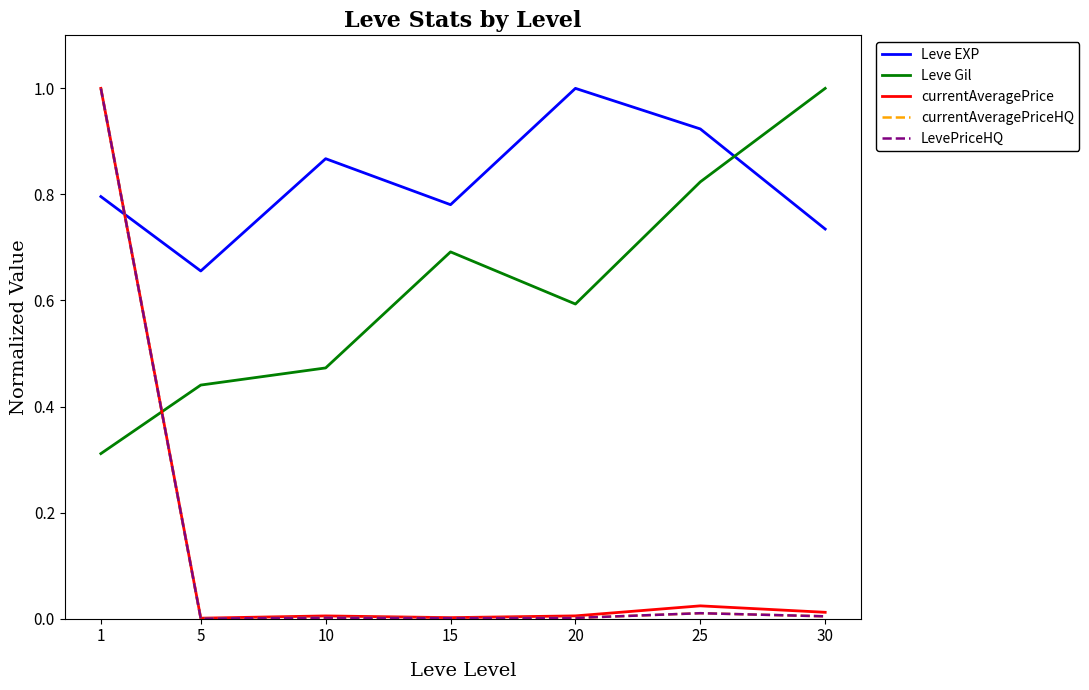

What is the average value of the Leve EXP series?

0.8